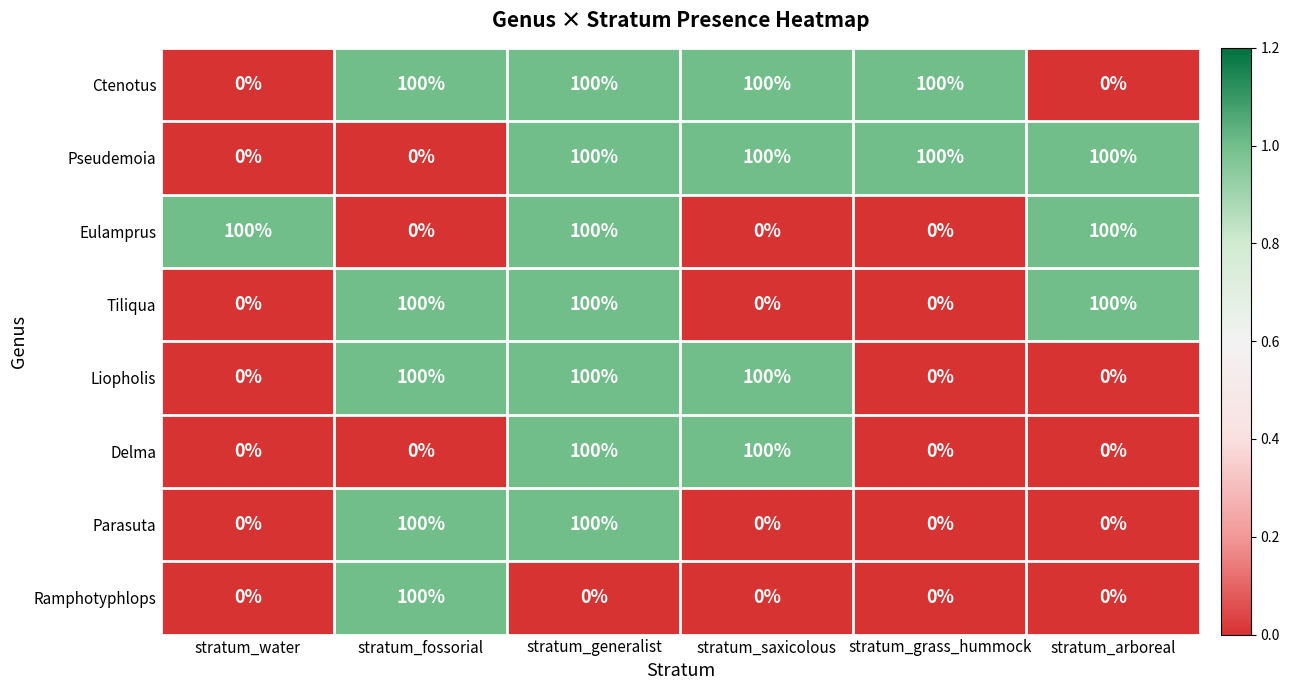

What is the highest value of the Eulamprus series?

100